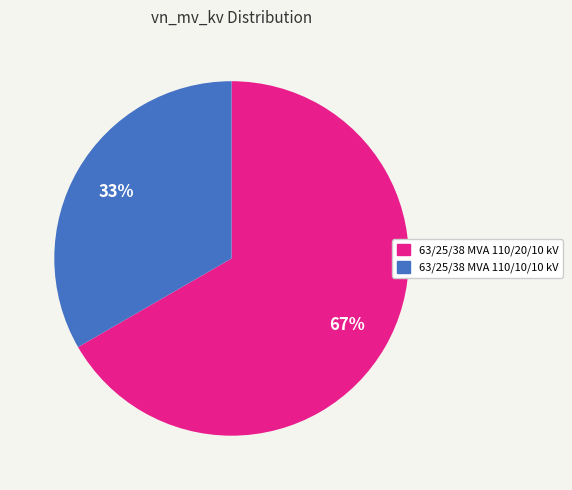

To the nearest percent, what percentage of the pie is 63/25/38 MVA 110/10/10 kV?

33%